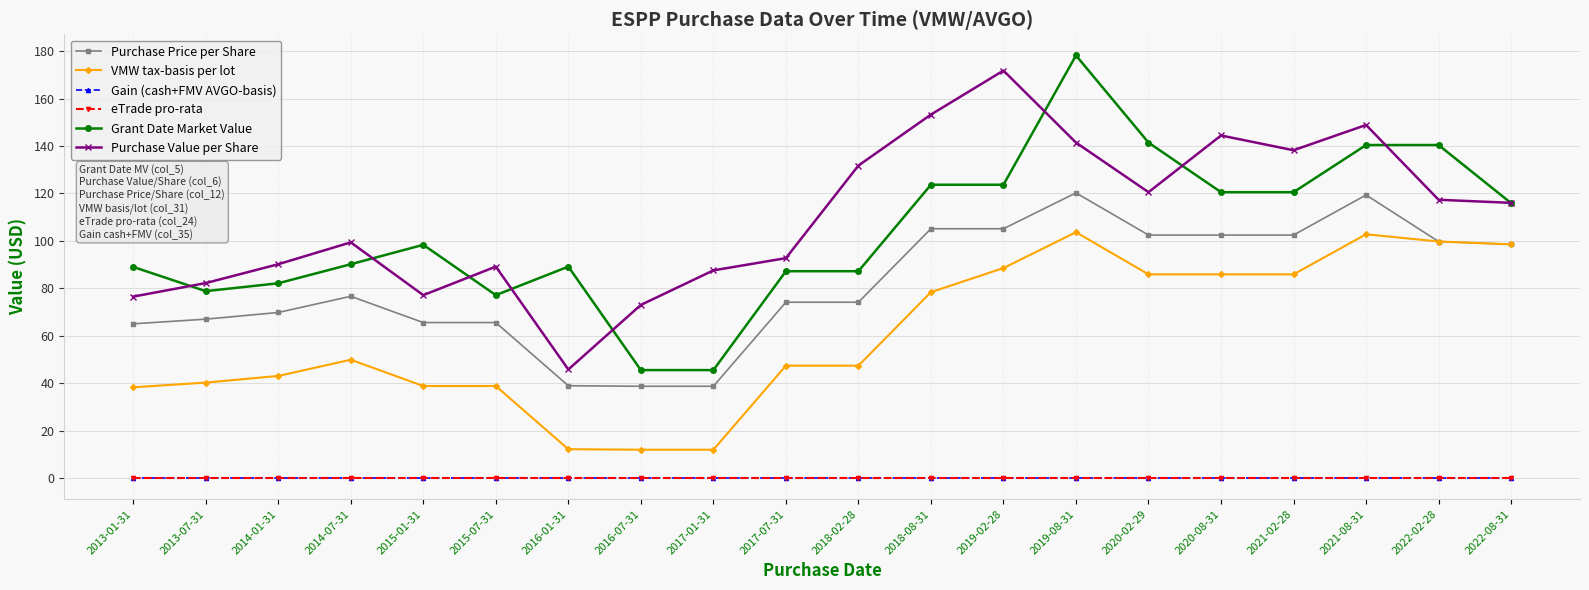

How many lines are shown in the chart?

6